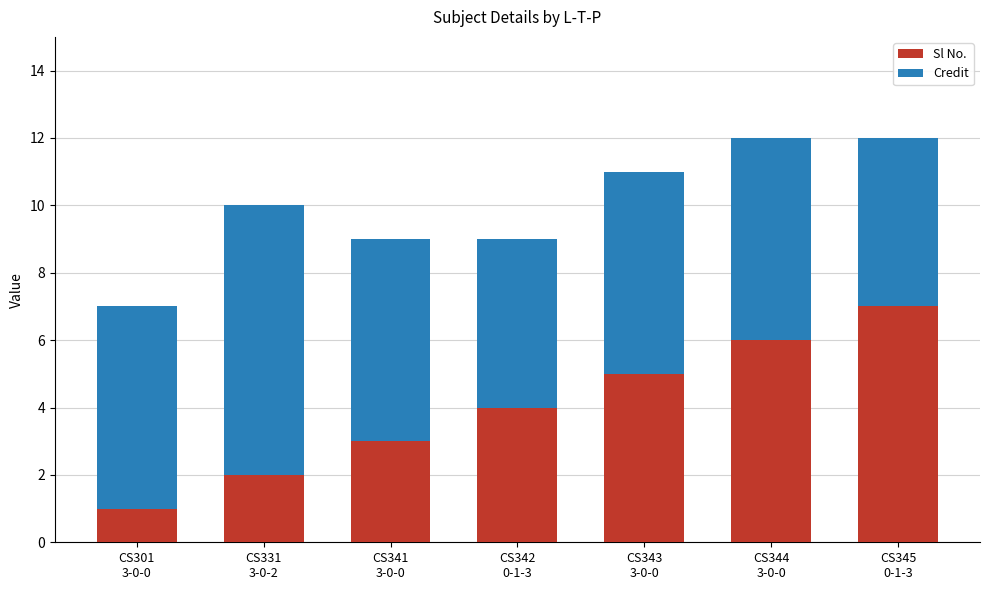

What is the sum of all Sl No. values?

28